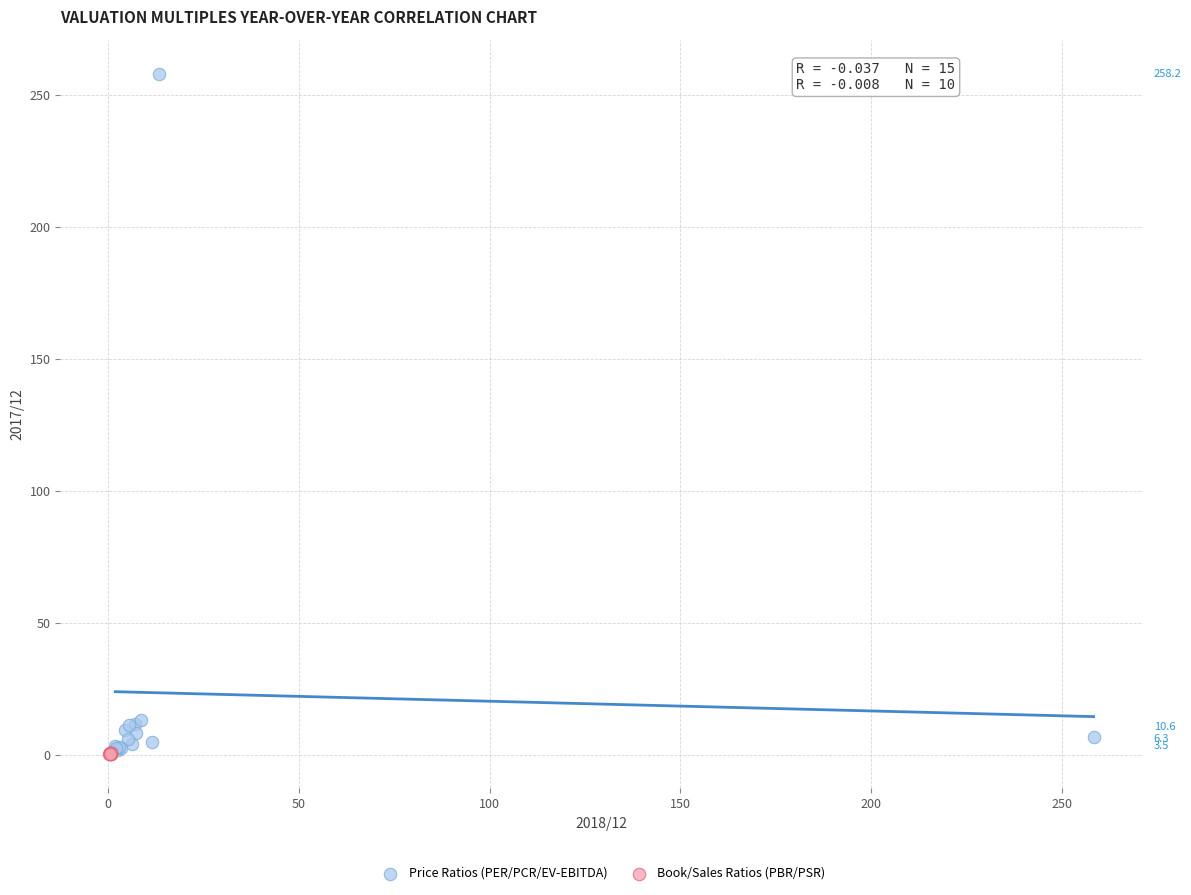

Which series contains the highest Y value?

Price Ratios (PER/PCR/EV-EBITDA)